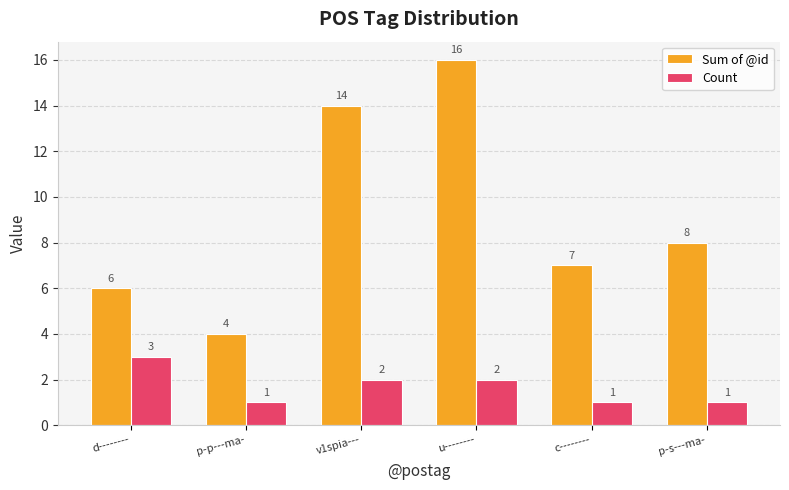

Count the number of data series in this chart.

2